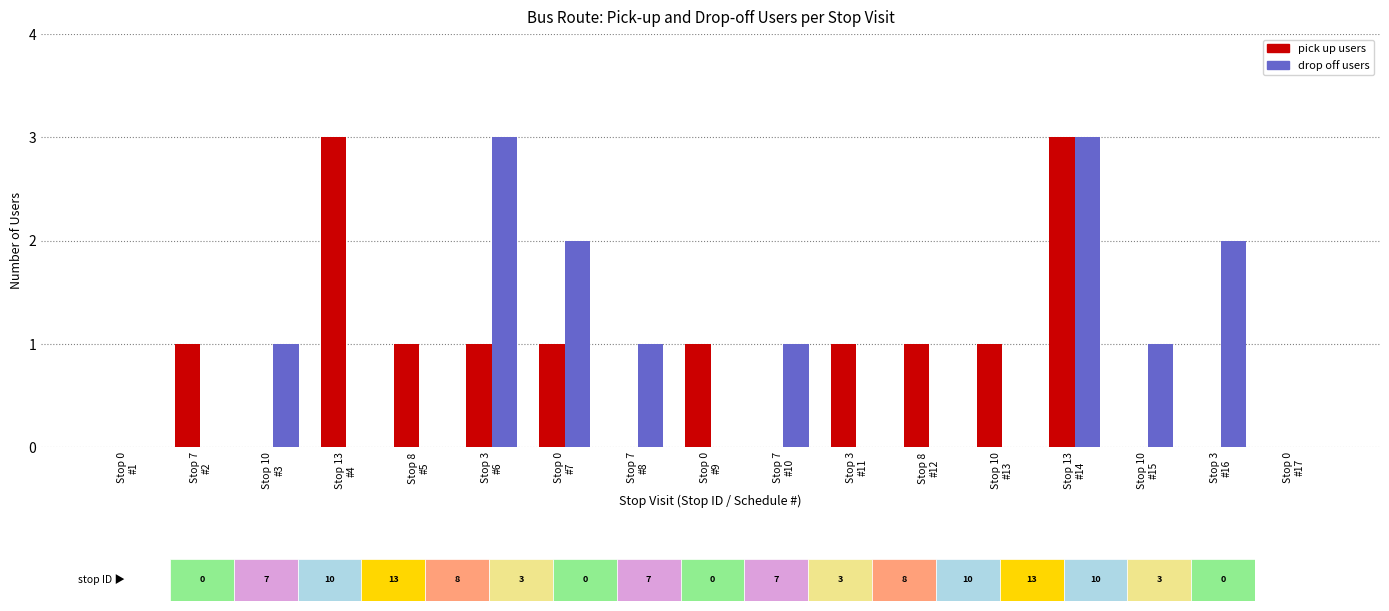

What is the total value across all series at Stop 13
#4?

3